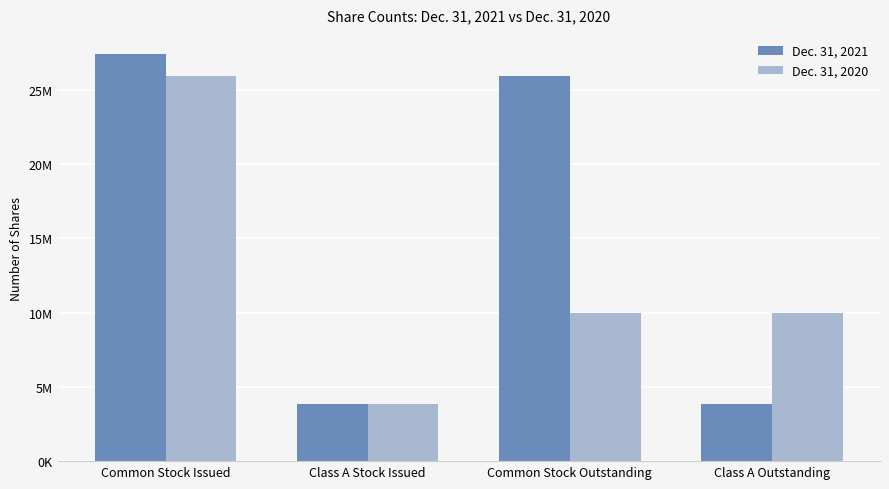

What is the greatest value displayed?

27383483